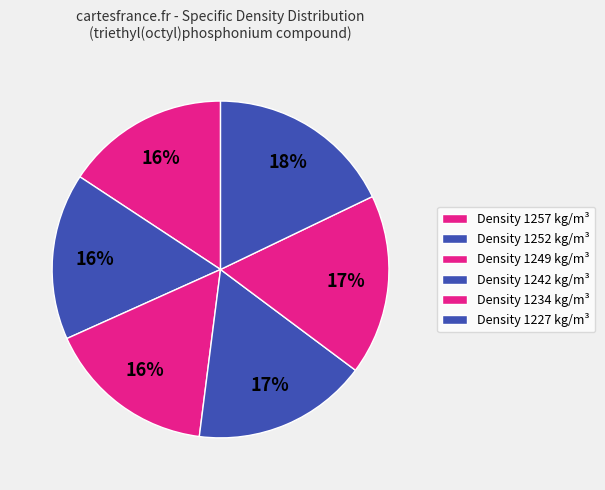

How many slices are in this pie chart?

6